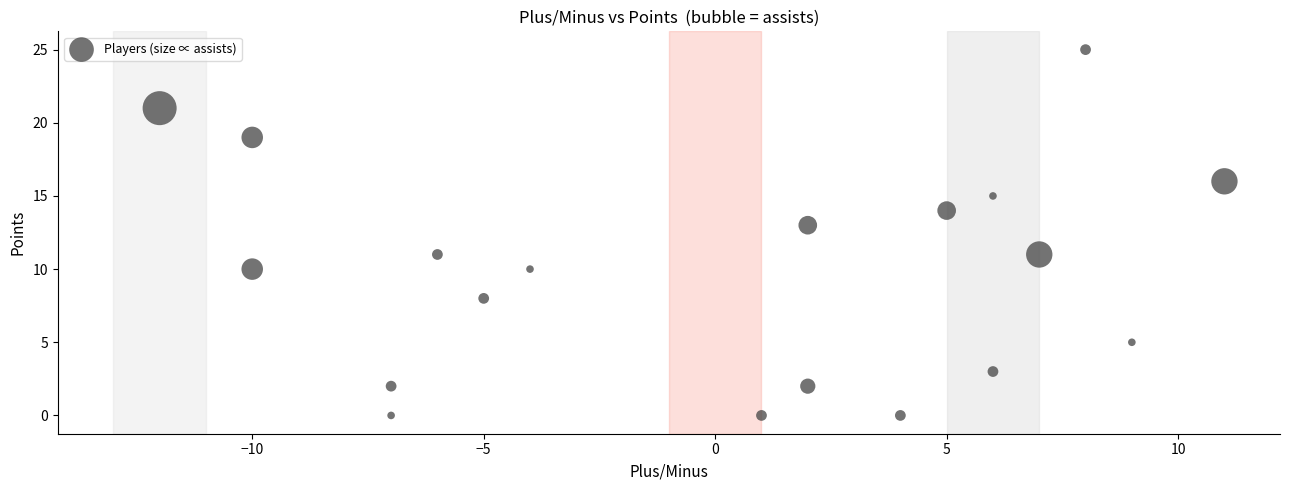

What is the range of Y values (max minus min)?

25